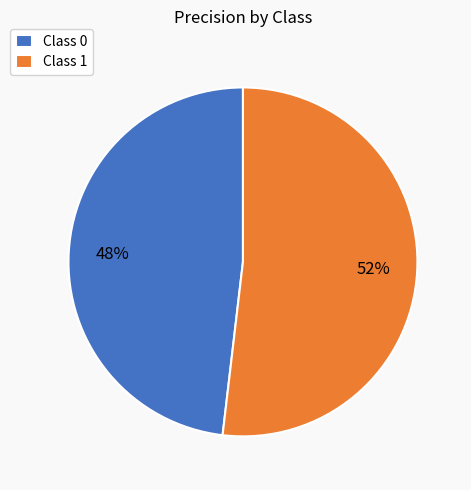

Between Class 0 and Class 1, which is larger?

Class 1